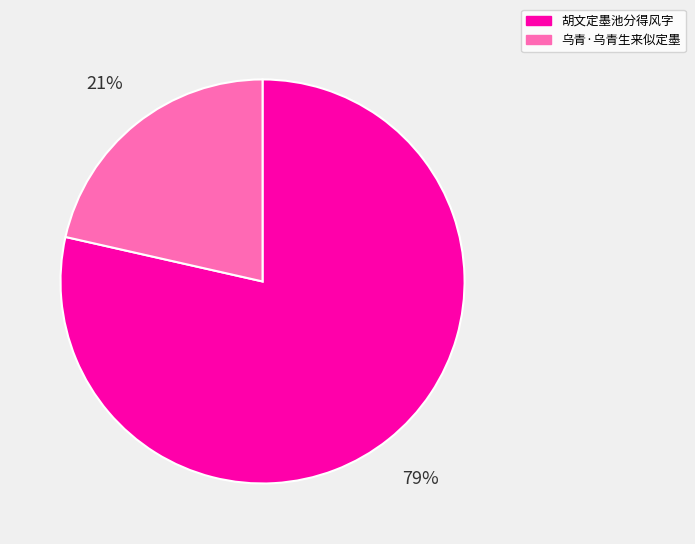

Which has a higher value, 胡文定墨池分得风字 or 乌青·乌青生来似定墨?

胡文定墨池分得风字